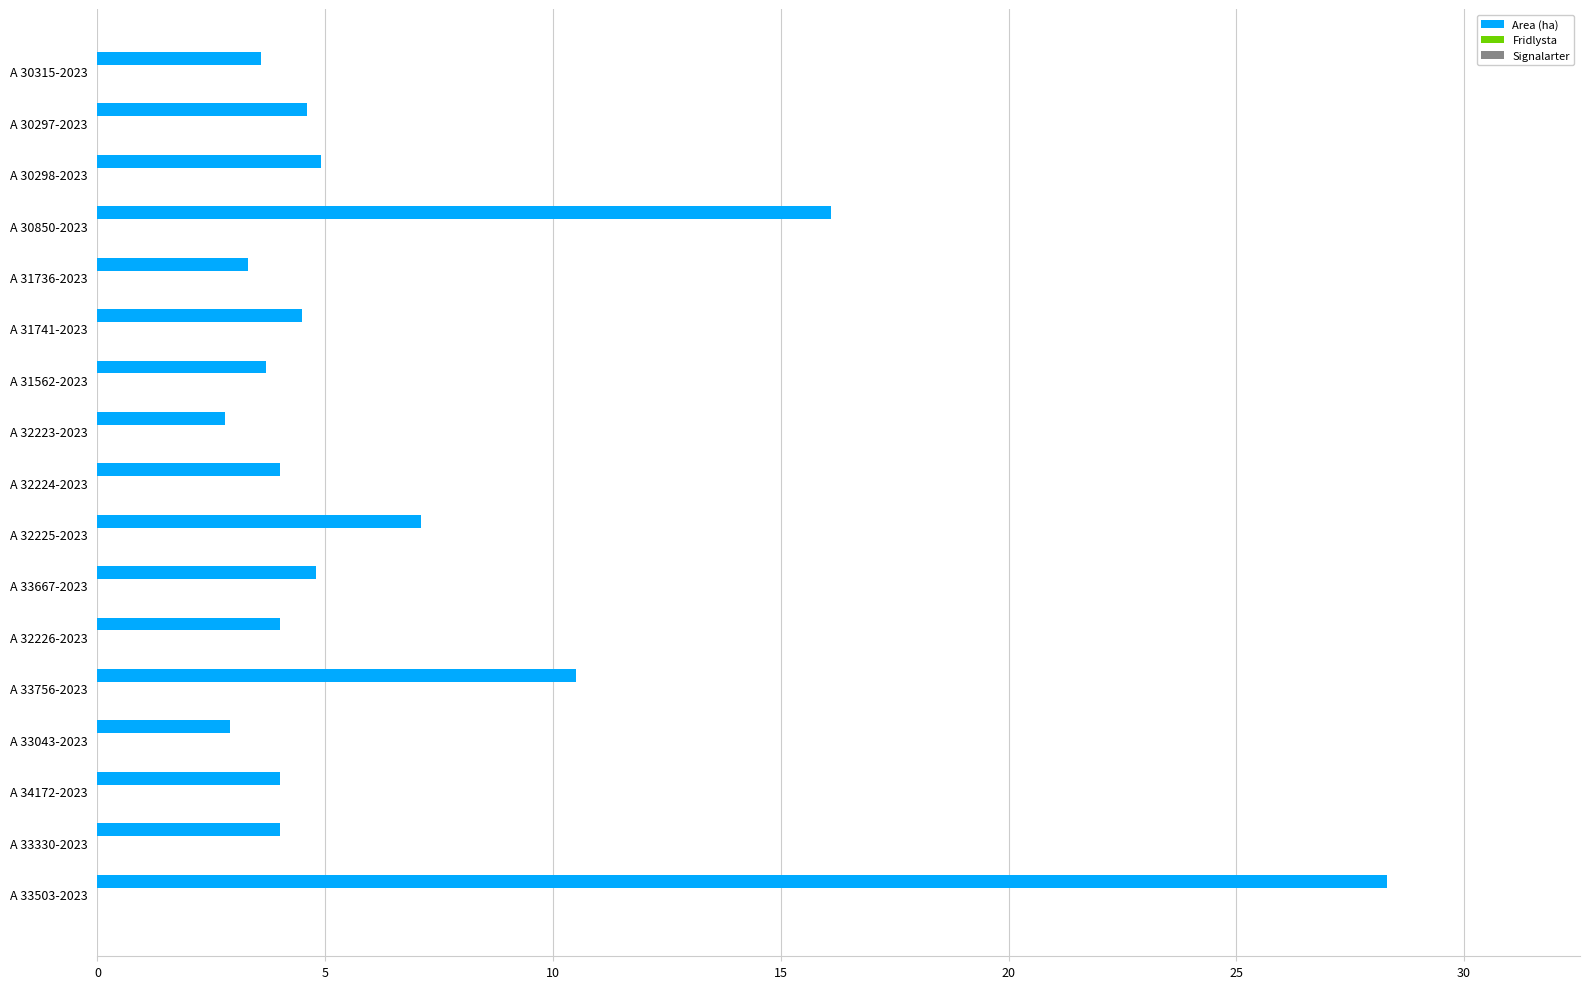

What is the ratio of the value at A 32224-2023 to the value at A 33043-2023?

1.4